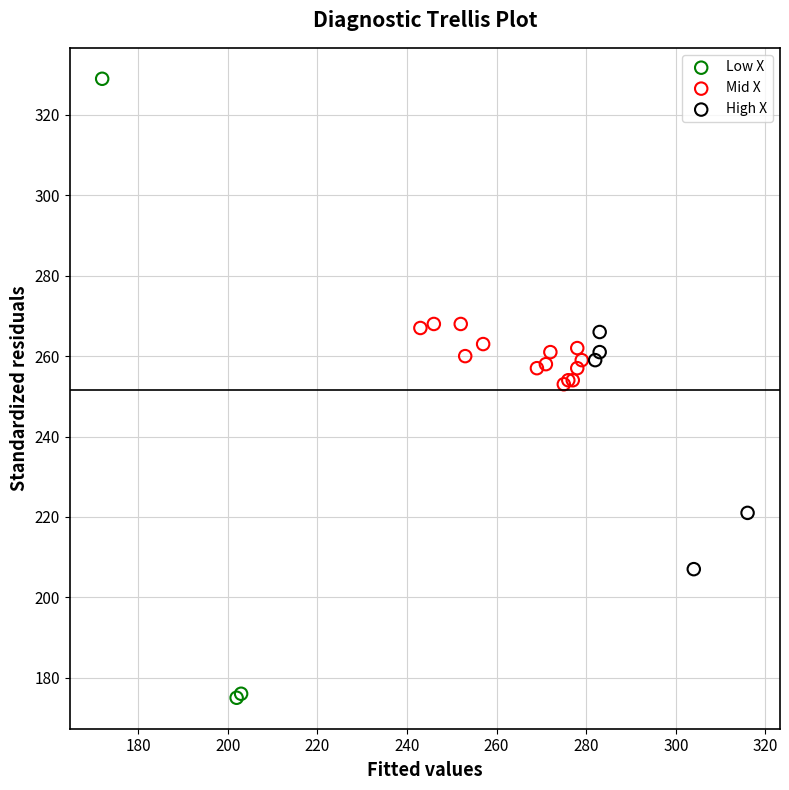

Which series reaches the maximum Y coordinate?

Low X